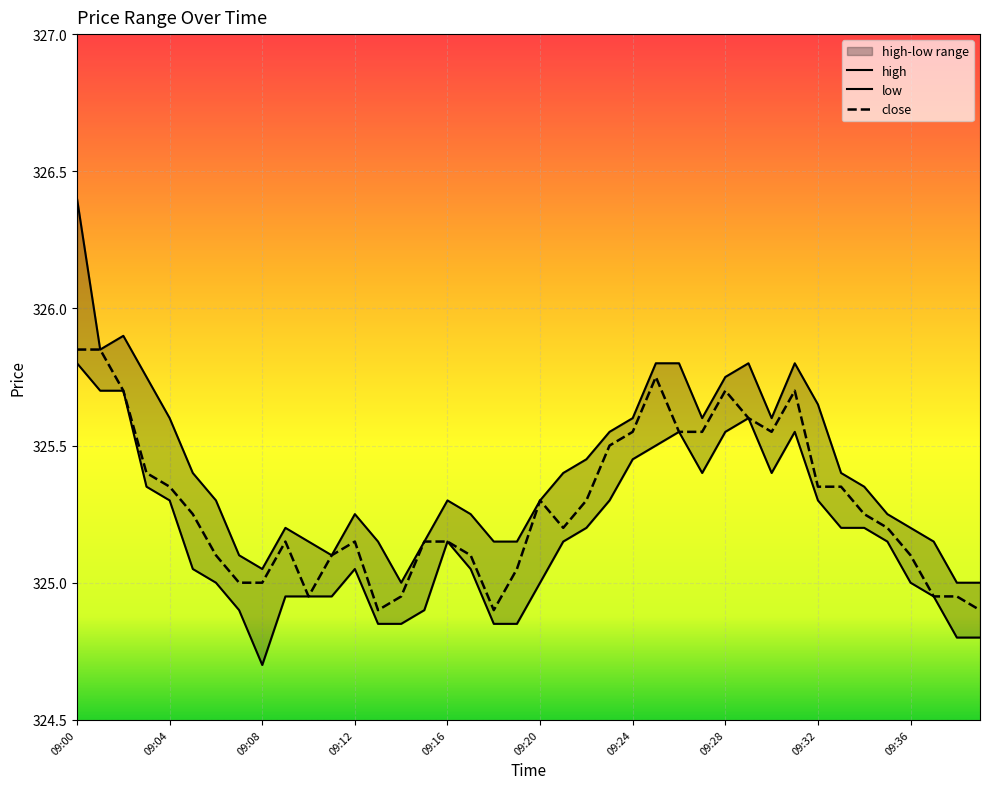

Between 09:21 and 09:08, which is larger?

09:21